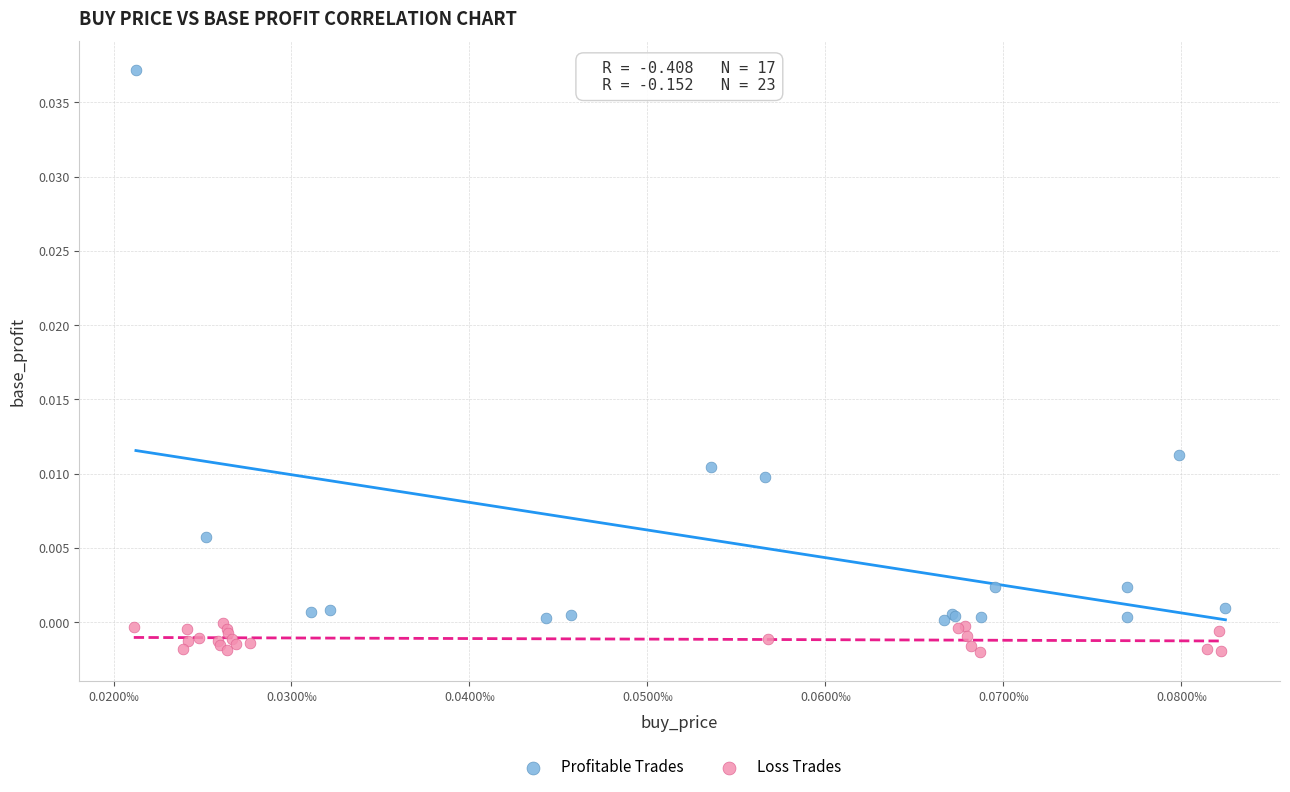

Which series has the widest spread of Y values?

Profitable Trades